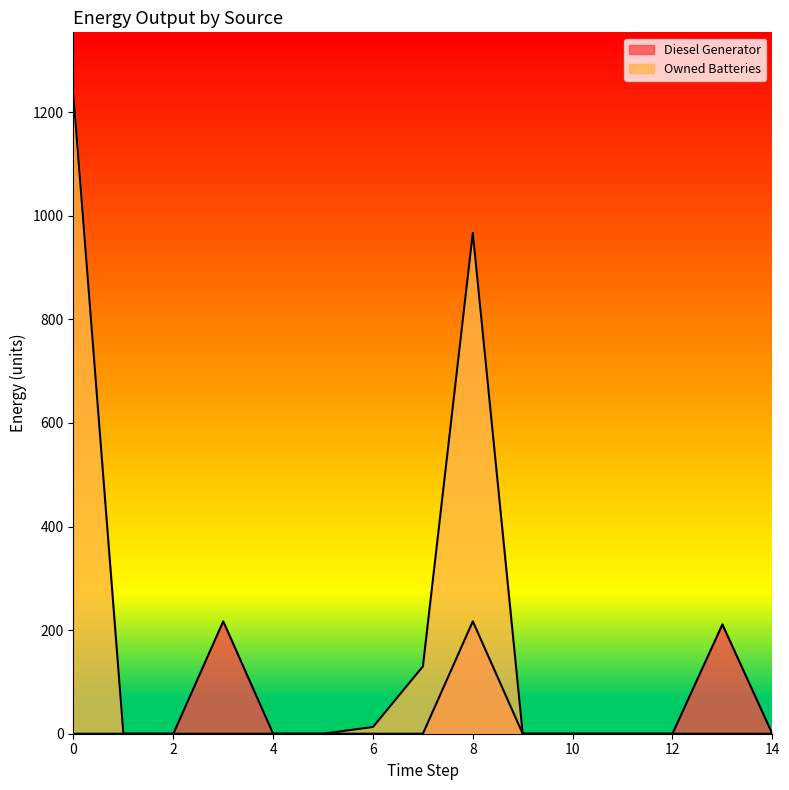

True or false: Diesel Generator and Owned Batteries cross at least once.

False